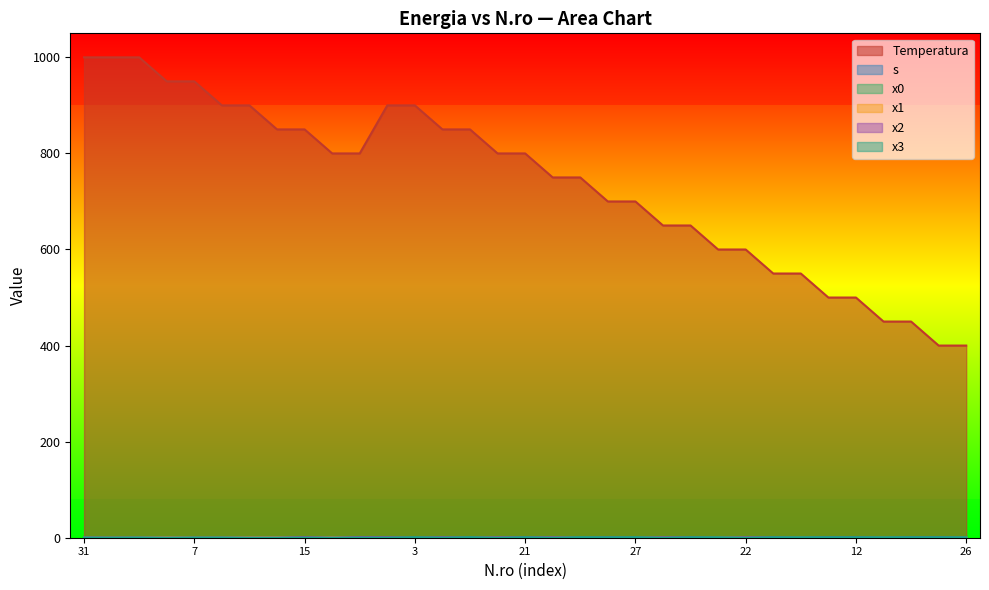

How many x3 values are between 0 and 1?

33